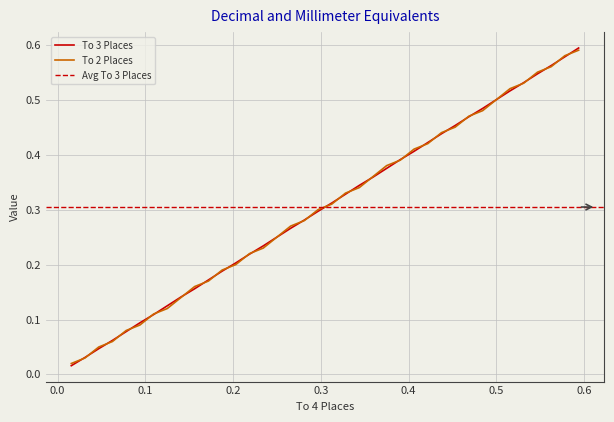

What is the greatest value displayed?

0.6